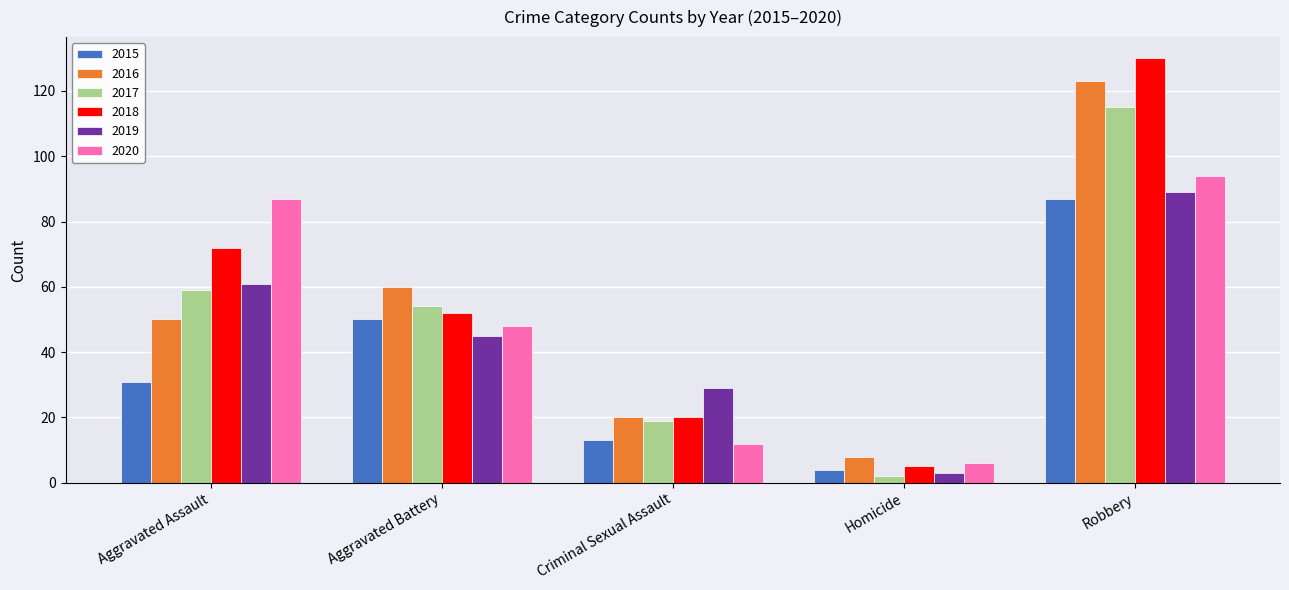

Reading left to right, transcribe all the data shown in this chart.

2015: Aggravated Assault=31	Aggravated Battery=50	Criminal Sexual Assault=13	Homicide=4	Robbery=87
2016: Aggravated Assault=50	Aggravated Battery=60	Criminal Sexual Assault=20	Homicide=8	Robbery=123
2017: Aggravated Assault=59	Aggravated Battery=54	Criminal Sexual Assault=19	Homicide=2	Robbery=115
2018: Aggravated Assault=72	Aggravated Battery=52	Criminal Sexual Assault=20	Homicide=5	Robbery=130
2019: Aggravated Assault=61	Aggravated Battery=45	Criminal Sexual Assault=29	Homicide=3	Robbery=89
2020: Aggravated Assault=87	Aggravated Battery=48	Criminal Sexual Assault=12	Homicide=6	Robbery=94